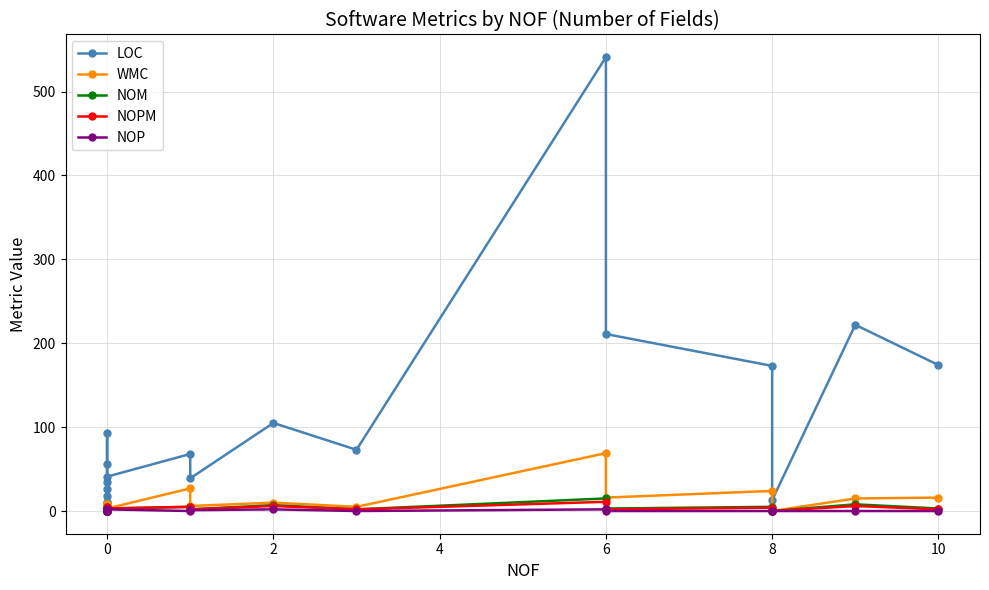

How many interior local valleys does the NOPM series have?

5